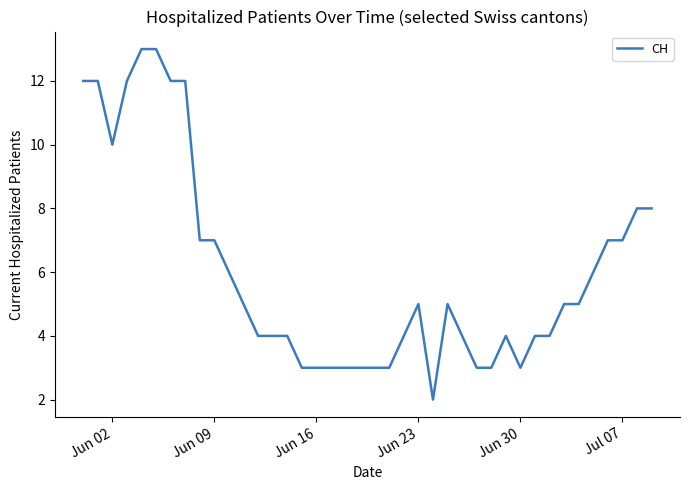

What is the difference between the maximum and minimum values?

11